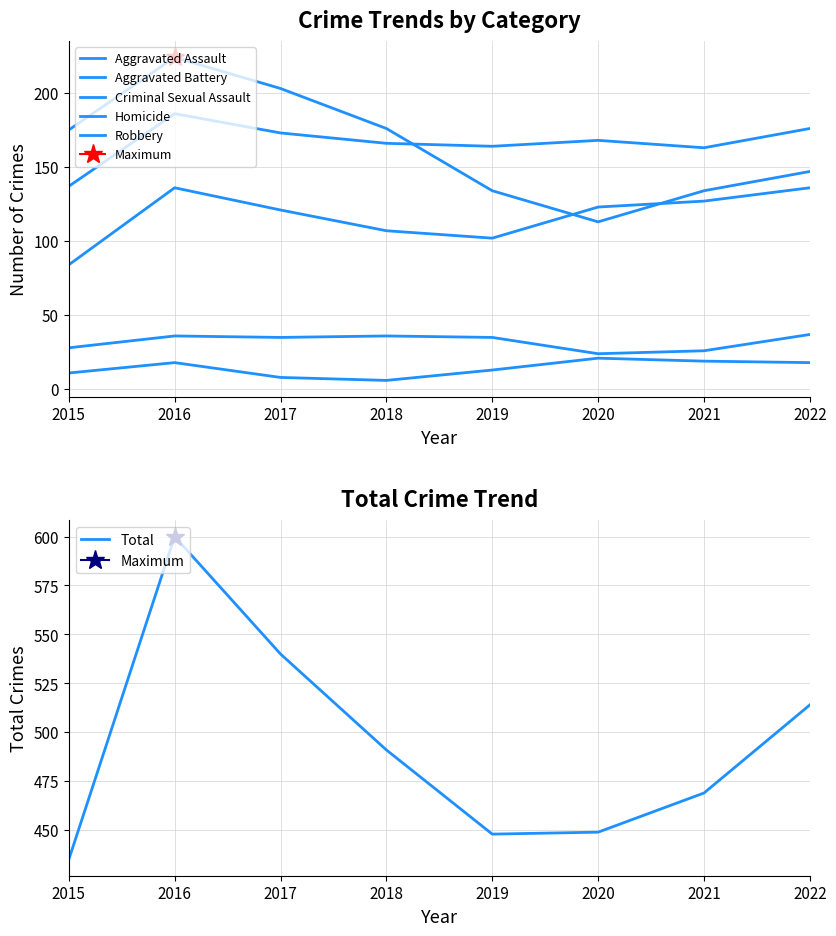

Count the number of data series in this chart.

6